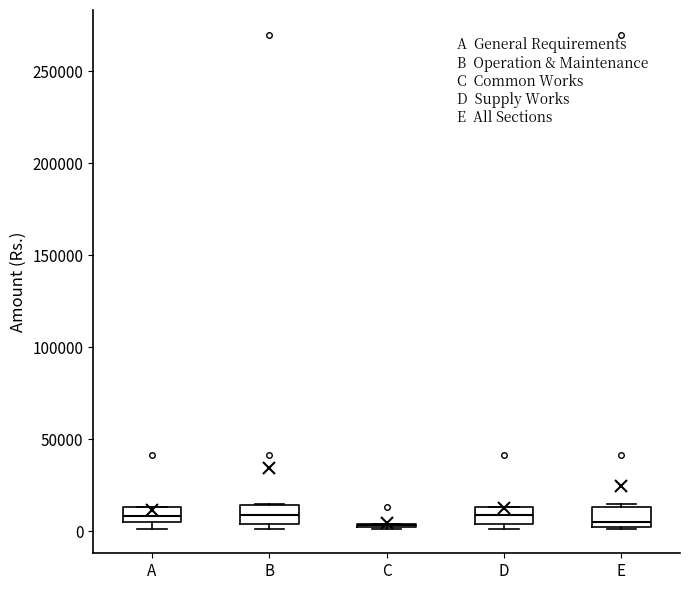

Reading left to right, transcribe this box plot: for each box, give where its median line is, the range the box spans, and where its two whiskers end, as read against the y-axis. The values are not printed on the chart, so give them approximately, as read against the axis.

A: median 10000, box 5000 to 15000, whiskers 0 to 15000
B: median 10000, box 5000 to 15000, whiskers 0 to 15000
C: box collapsed to a line at 5000, whiskers 0 to 5000
D: median 10000, box 5000 to 15000, whiskers 0 to 15000
E: median 5000, box 0 to 15000, whiskers 0 to 15000